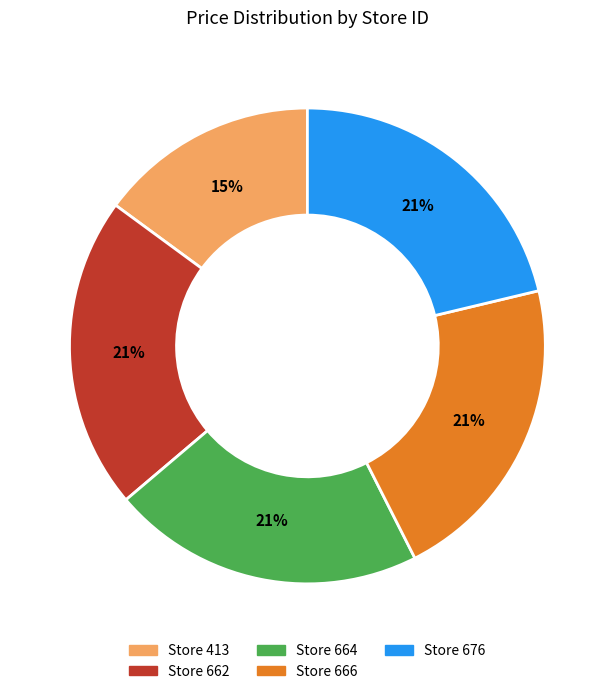

To the nearest percent, what is the average slice percentage?

20%